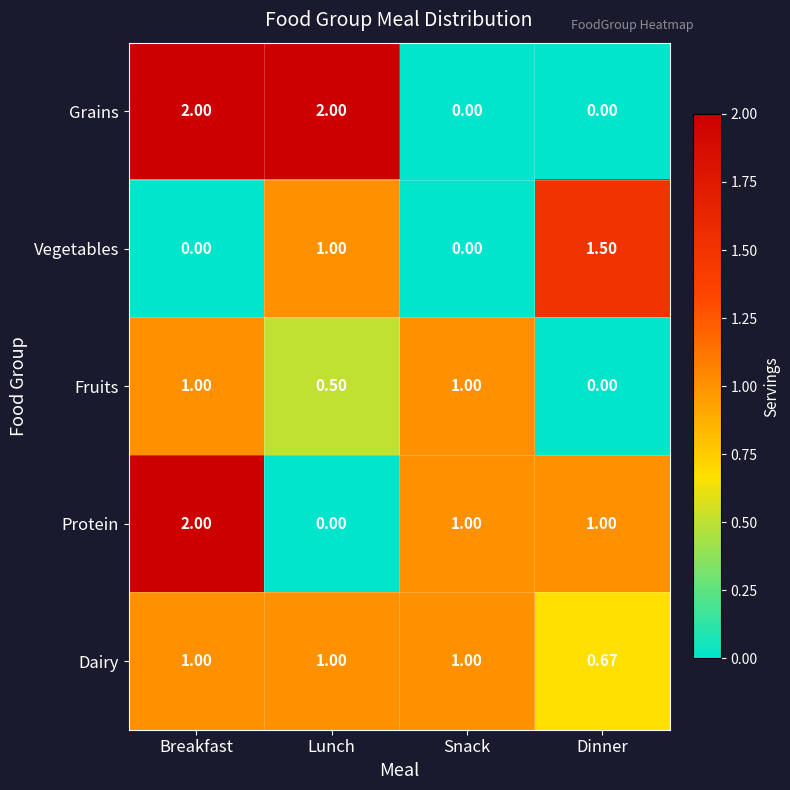

Is the value of Protein at Lunch greater than the value of Dairy at Lunch?

No